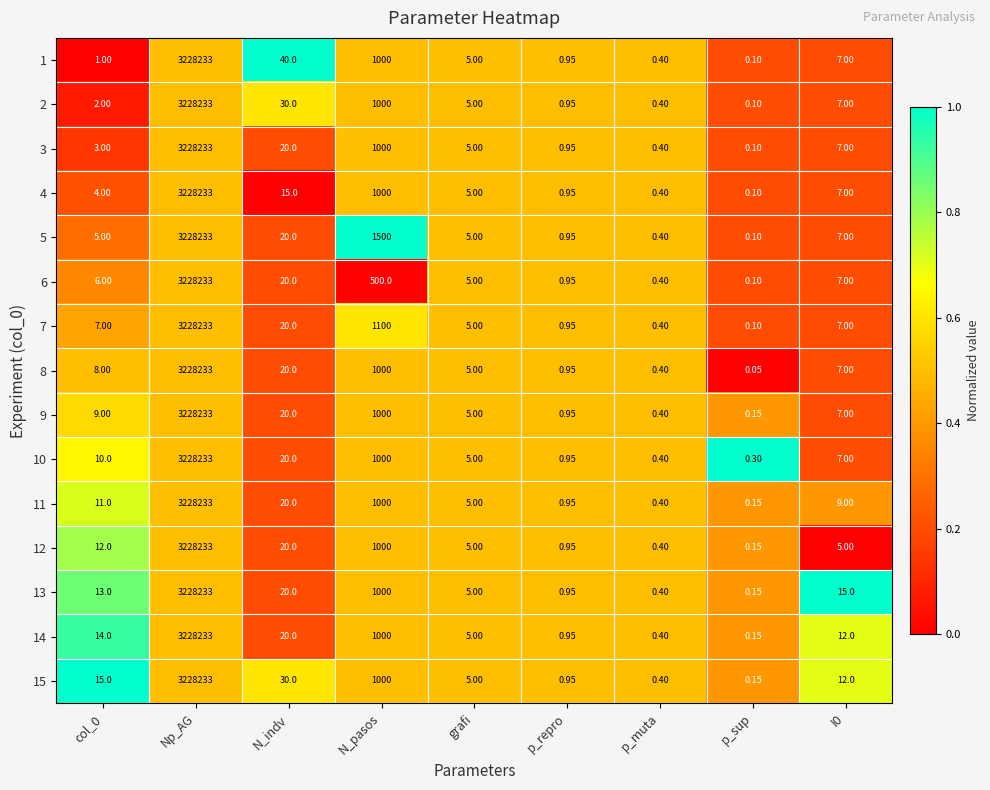

What is the total value across all series at Np_AG?

48423495.0